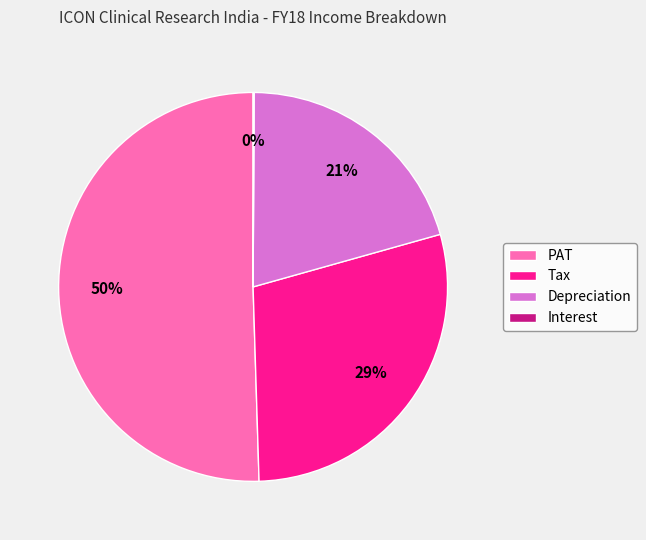

What percentage is the PAT slice, to the nearest percent?

50%